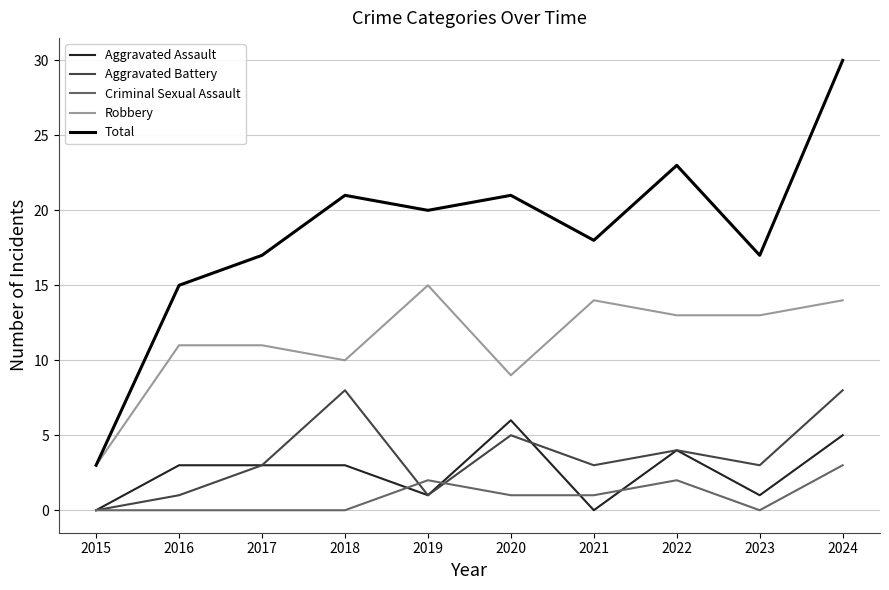

The Aggravated Battery series shows 5 at 2023. True or false?

False